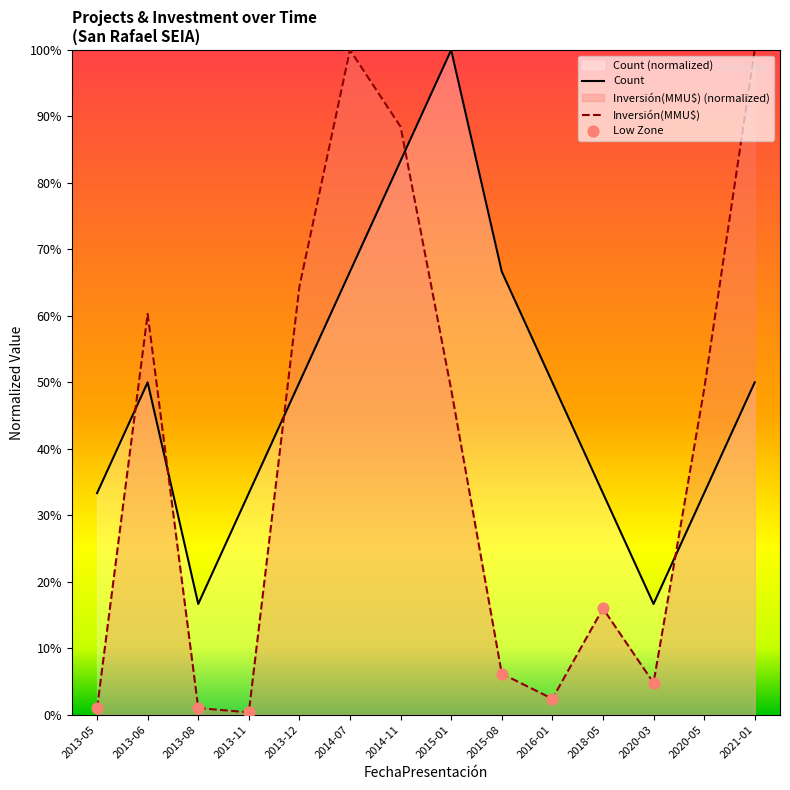

Is the value of Inversión(MMU$) at 2014-07 greater than the value of Count at 2013-08?

Yes